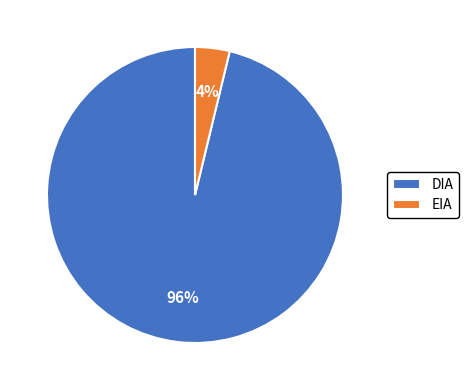

What percentage is the DIA slice, to the nearest percent?

96%